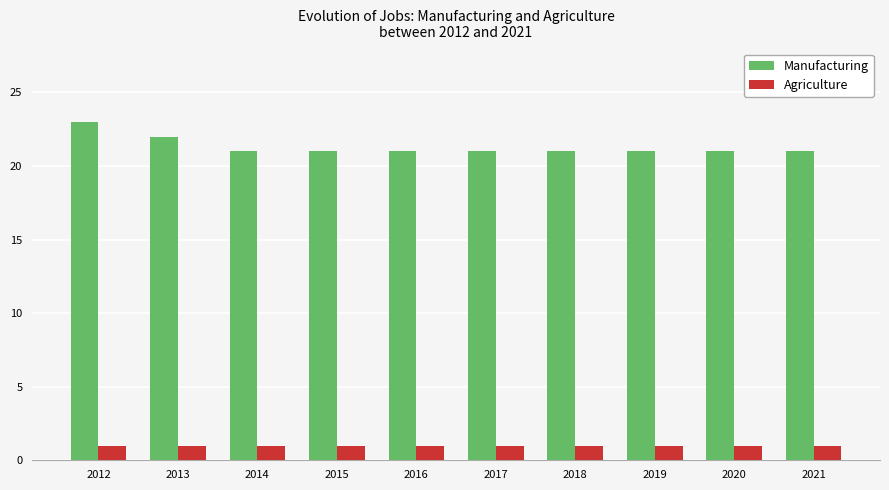

The Agriculture series shows 0 at 2018. True or false?

False